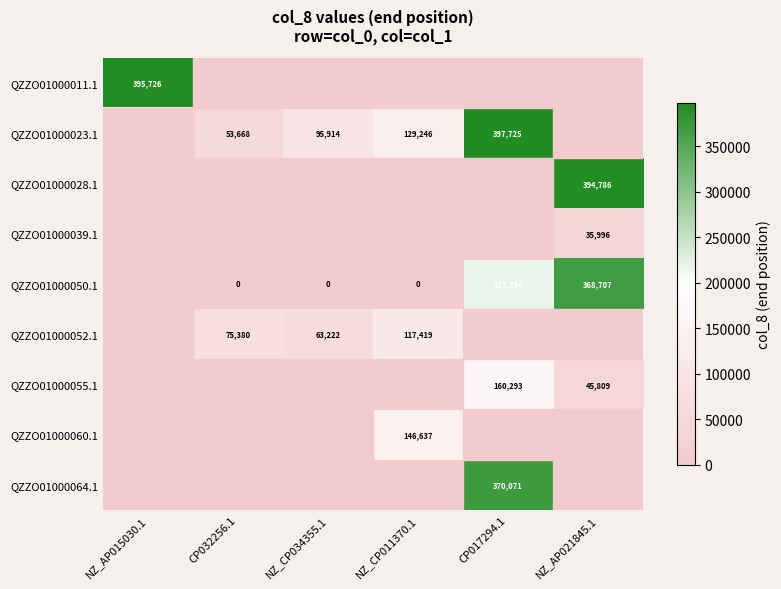

Is the value of QZZO01000064.1 at CP017294.1 greater than the value of QZZO01000023.1 at CP017294.1?

No